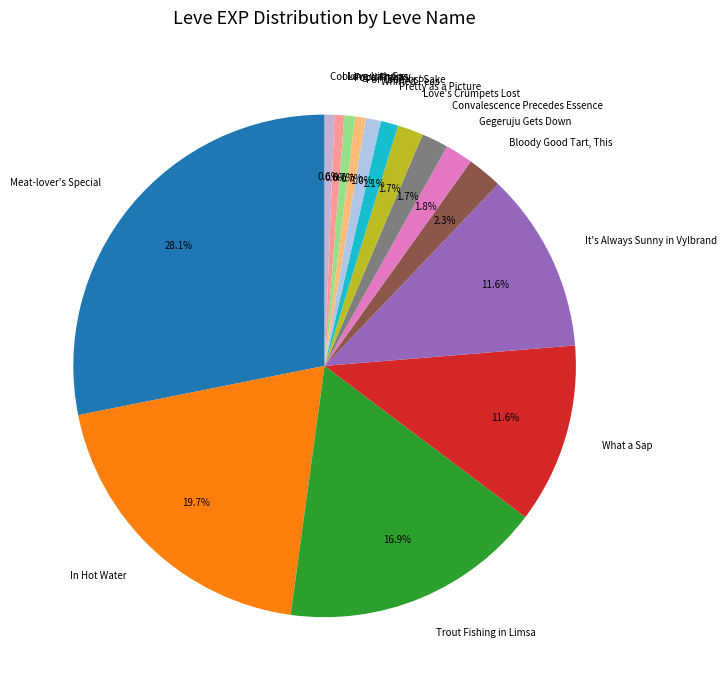

What is the largest slice in the pie chart?

Meat-lover's Special